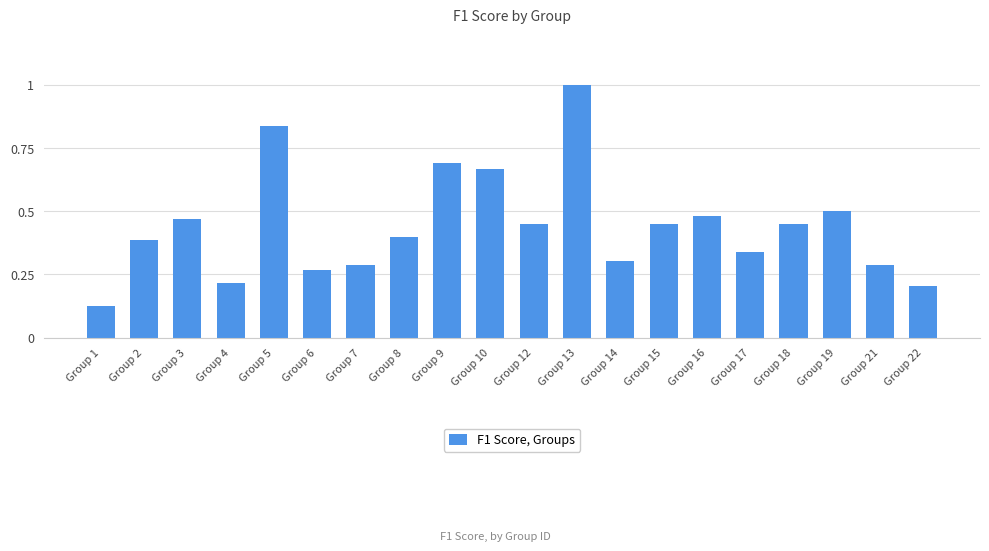

Are the bars horizontal?

No